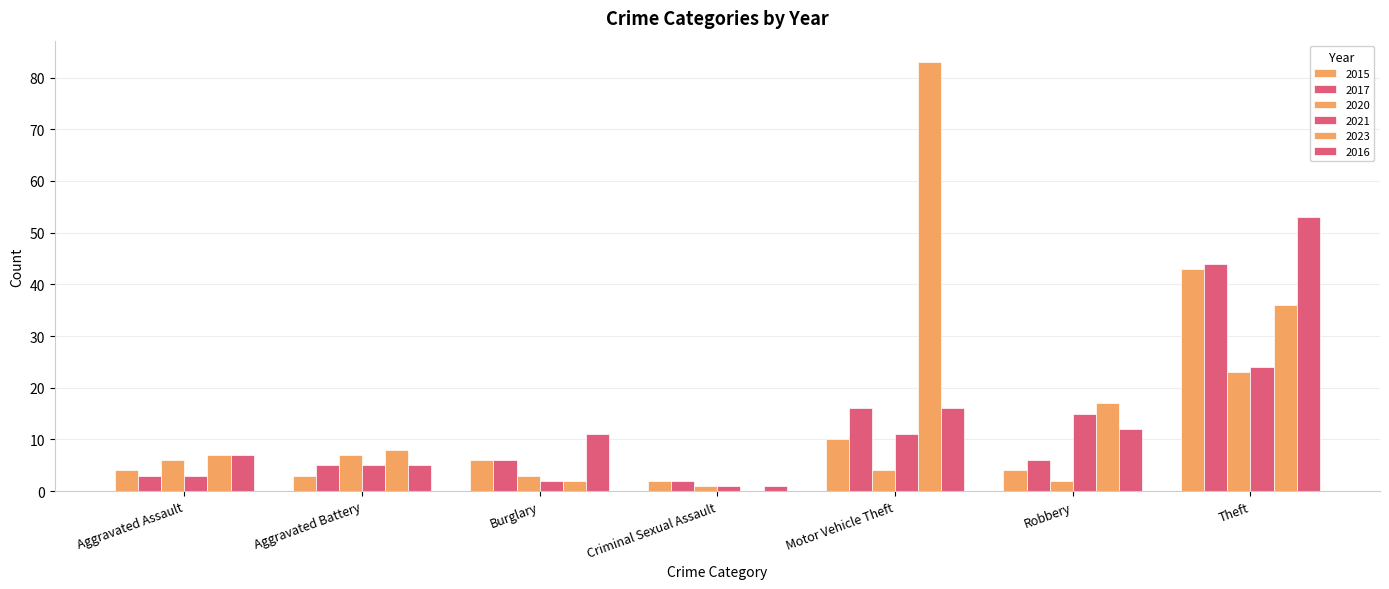

What is the sum of all 2021 values?

61